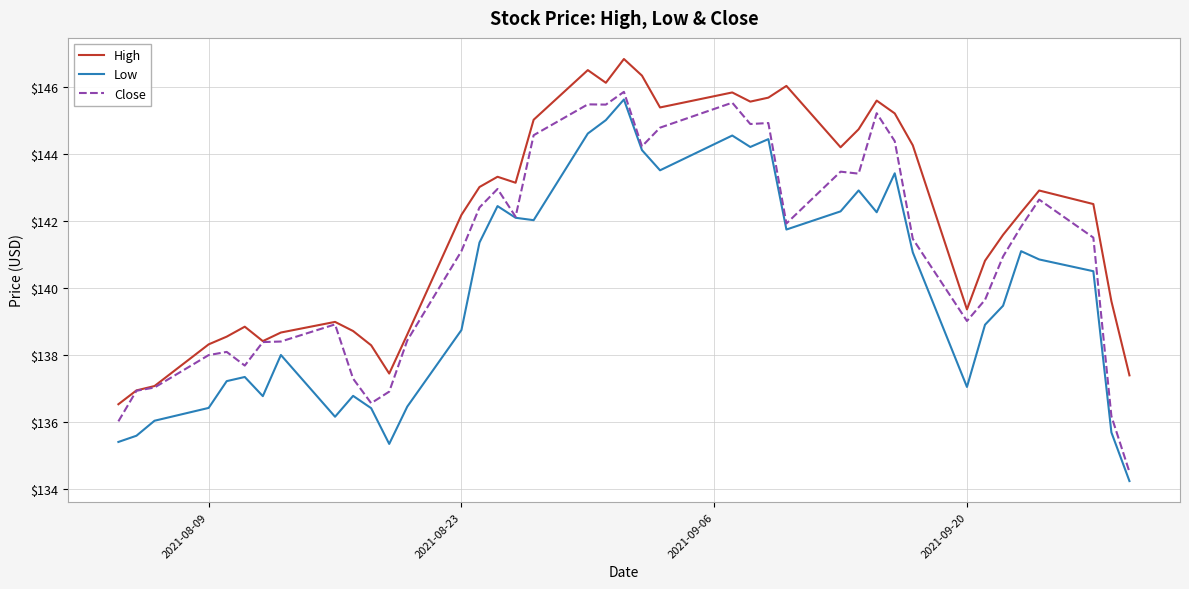

Does the chart have visible grid lines?

Yes